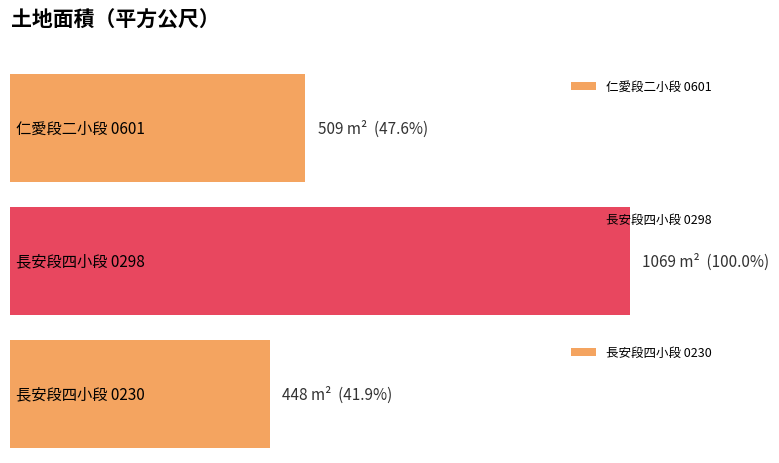

What is the average value?

675